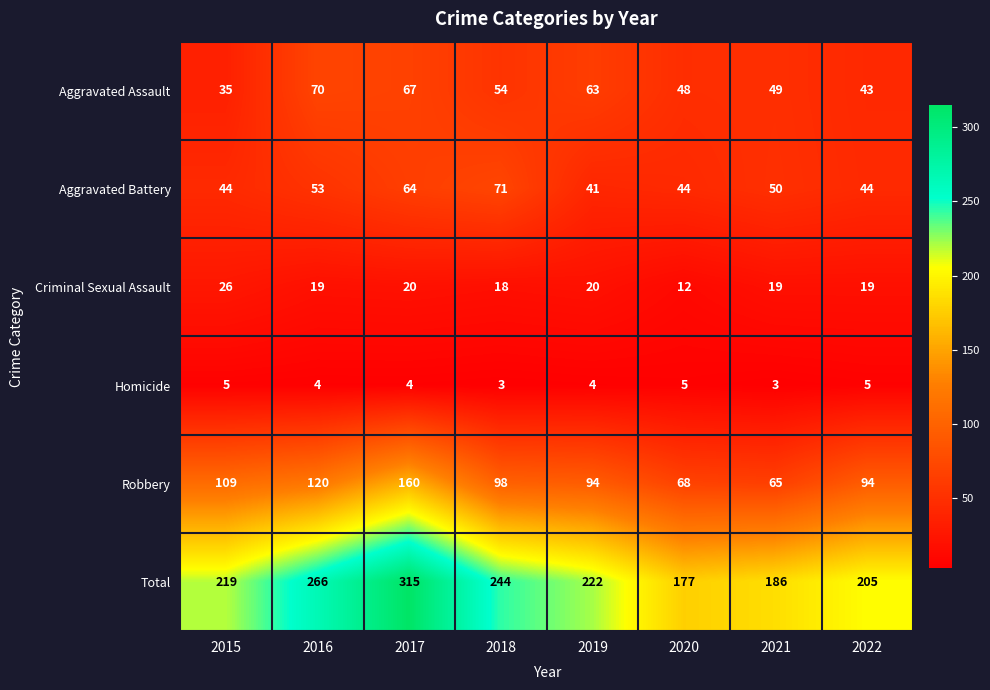

The Robbery series shows 109 at 2015. True or false?

True